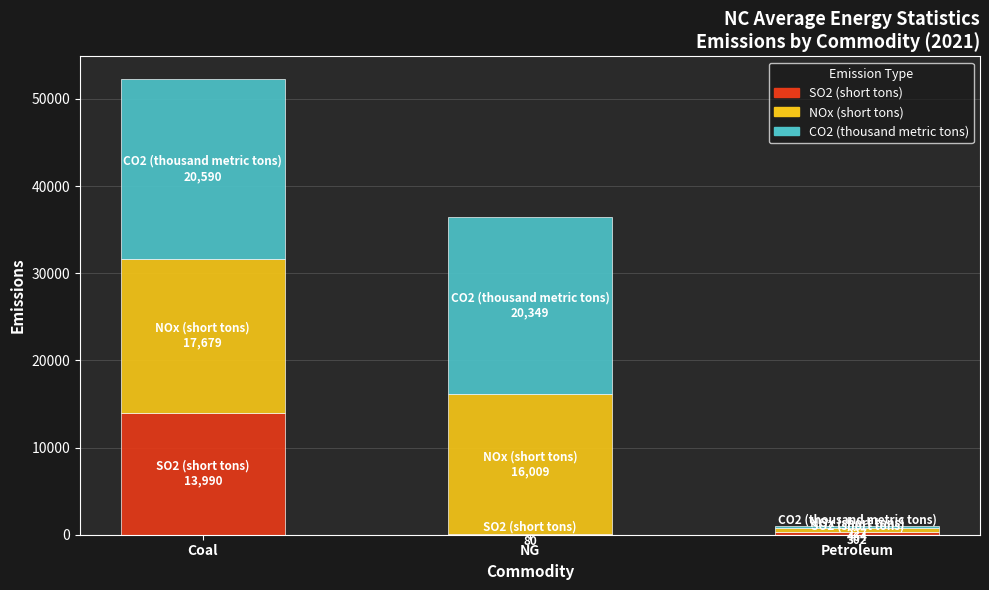

Which category has the highest value in the SO2 (short tons) series?

Coal